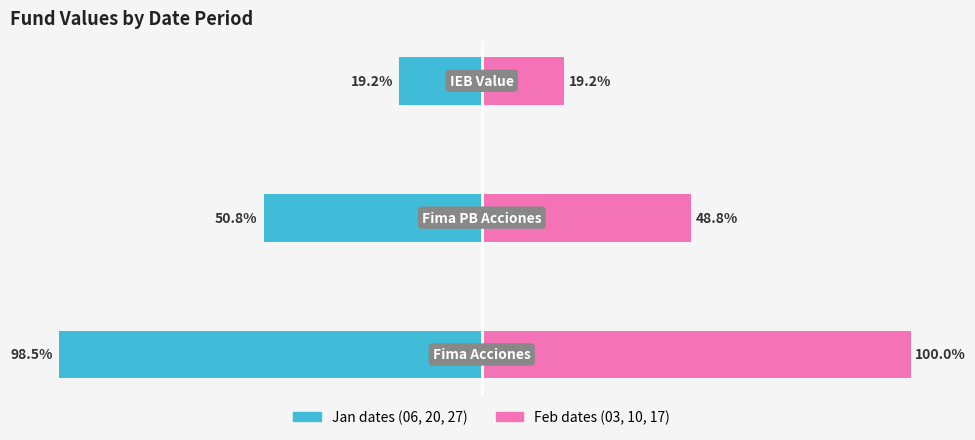

What is the value of the Jan dates (06, 20, 27) bar at the 1st from the left?

-98.5